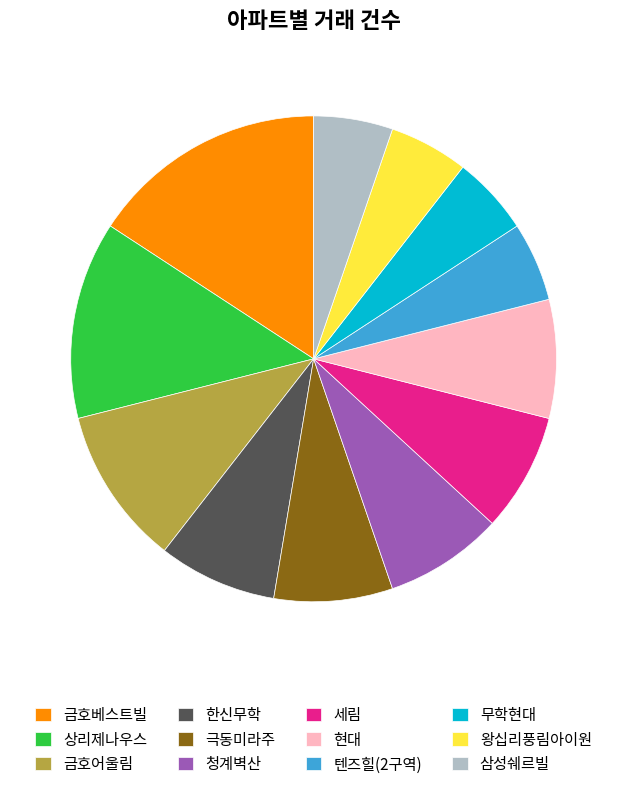

Is it true that 청계벽산 is 20% of the pie?

False